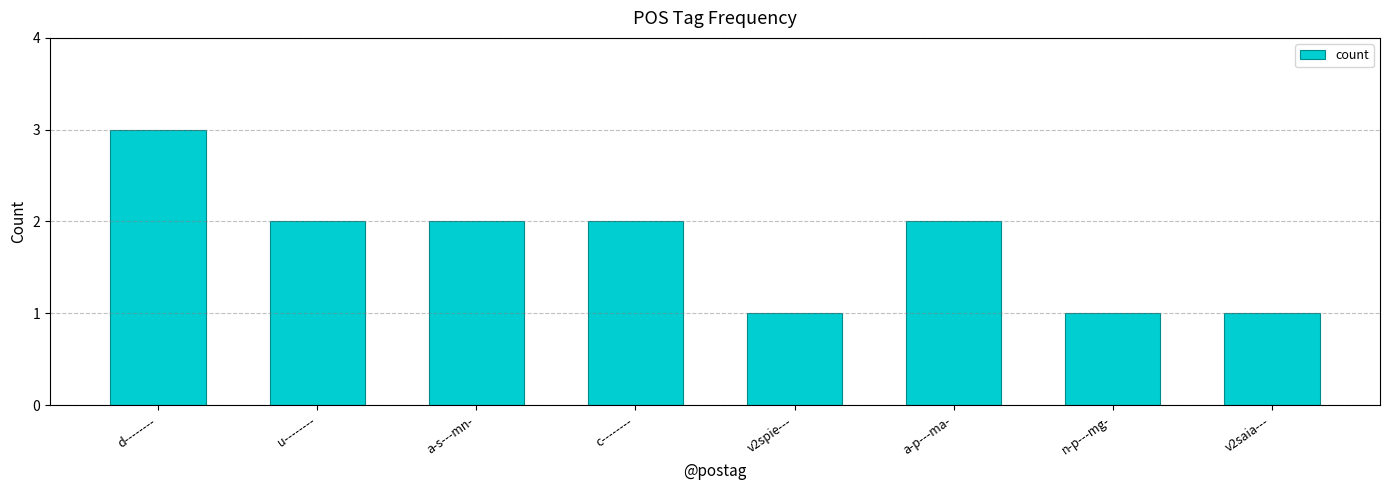

Between a-s---mn- and v2saia---, which is larger?

a-s---mn-